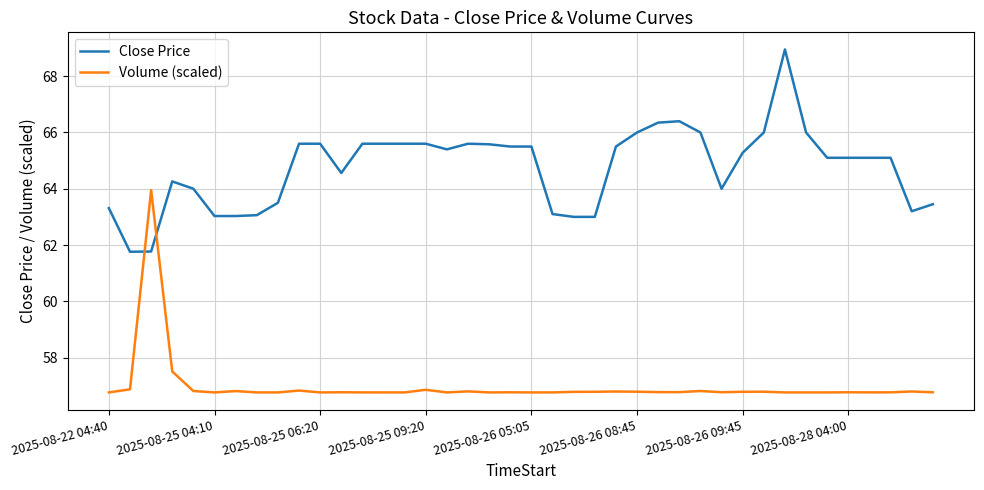

Which series has the largest total across all categories?

Close Price